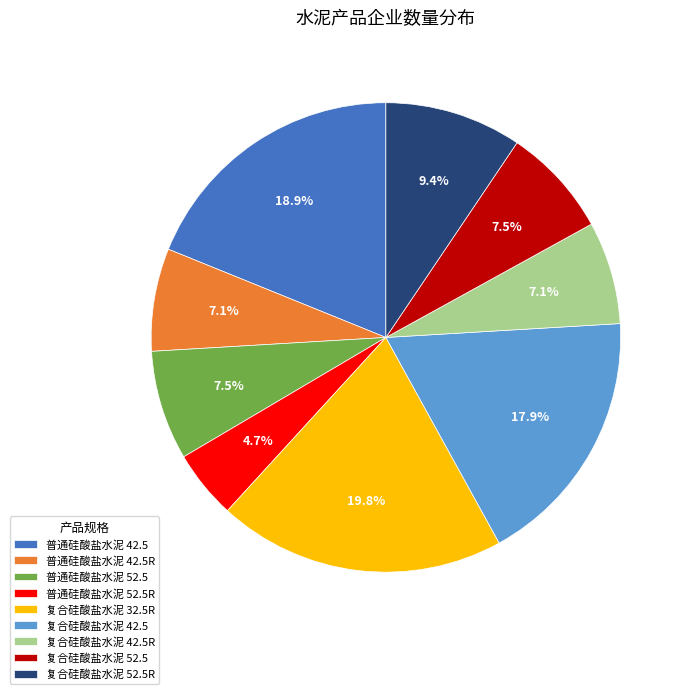

Is there any slice that represents more than half of the pie?

No